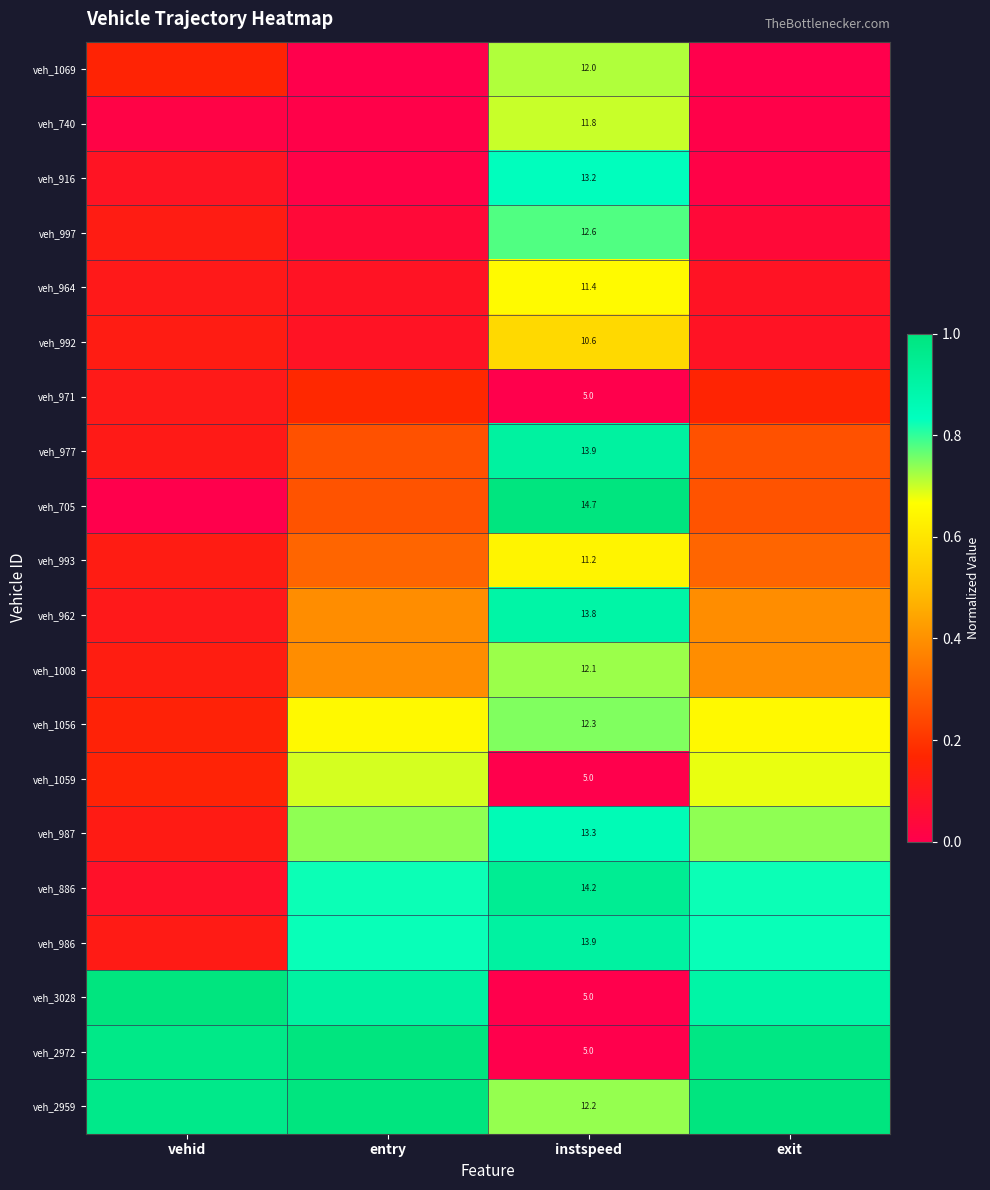

Rank the series at exit from lowest to highest value.

veh_1069, veh_740, veh_916, veh_997, veh_964, veh_992, veh_971, veh_977, veh_705, veh_993, veh_962, veh_1008, veh_1056, veh_1059, veh_987, veh_886, veh_986, veh_3028, veh_2972, veh_2959